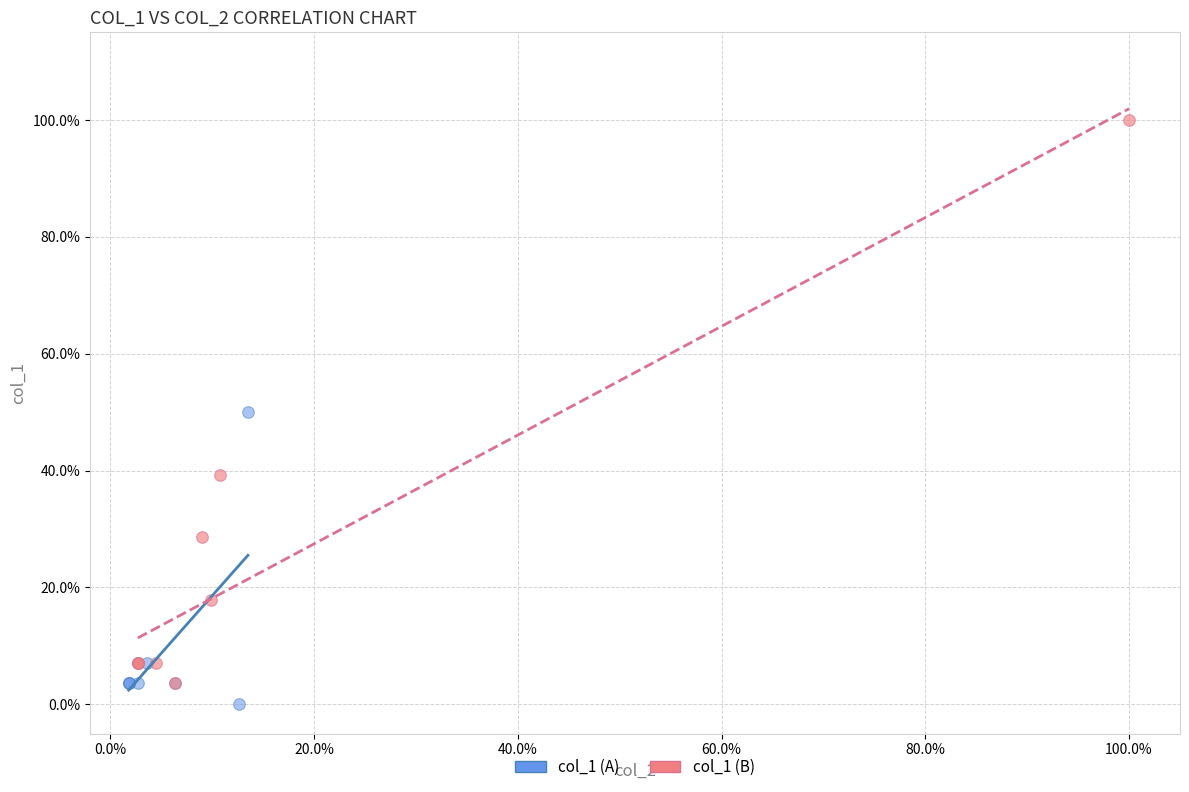

What are all the series names shown in the legend?

col_1 (A), col_1 (B)